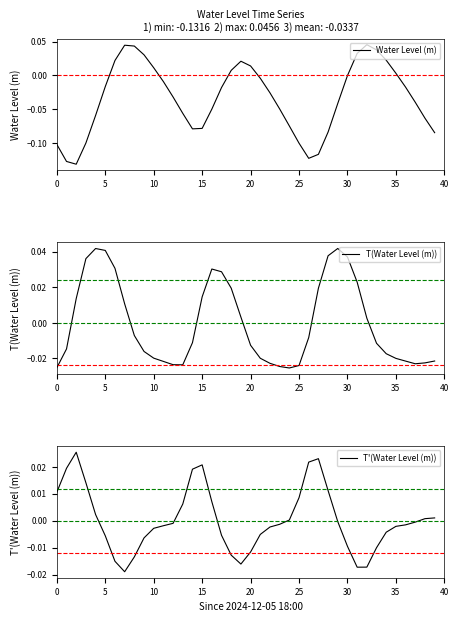

How many data points does each series have?

40